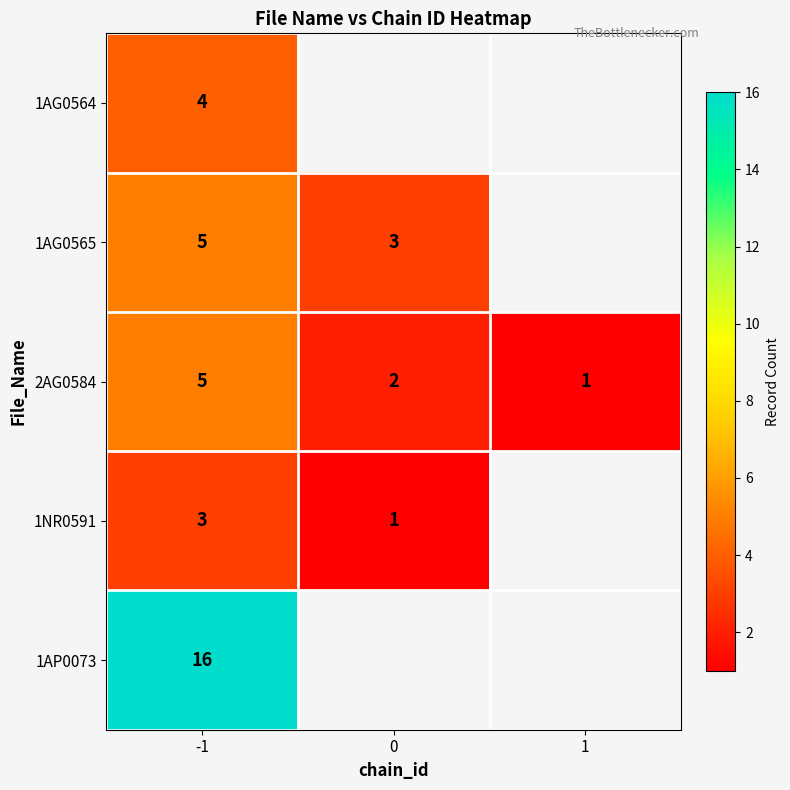

The value of 1AG0564 at -1 is 2. True or false?

False